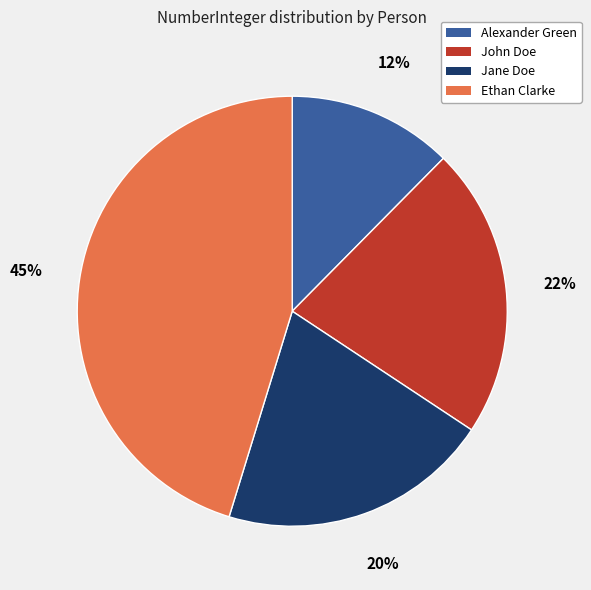

Is there a majority slice in this chart?

No